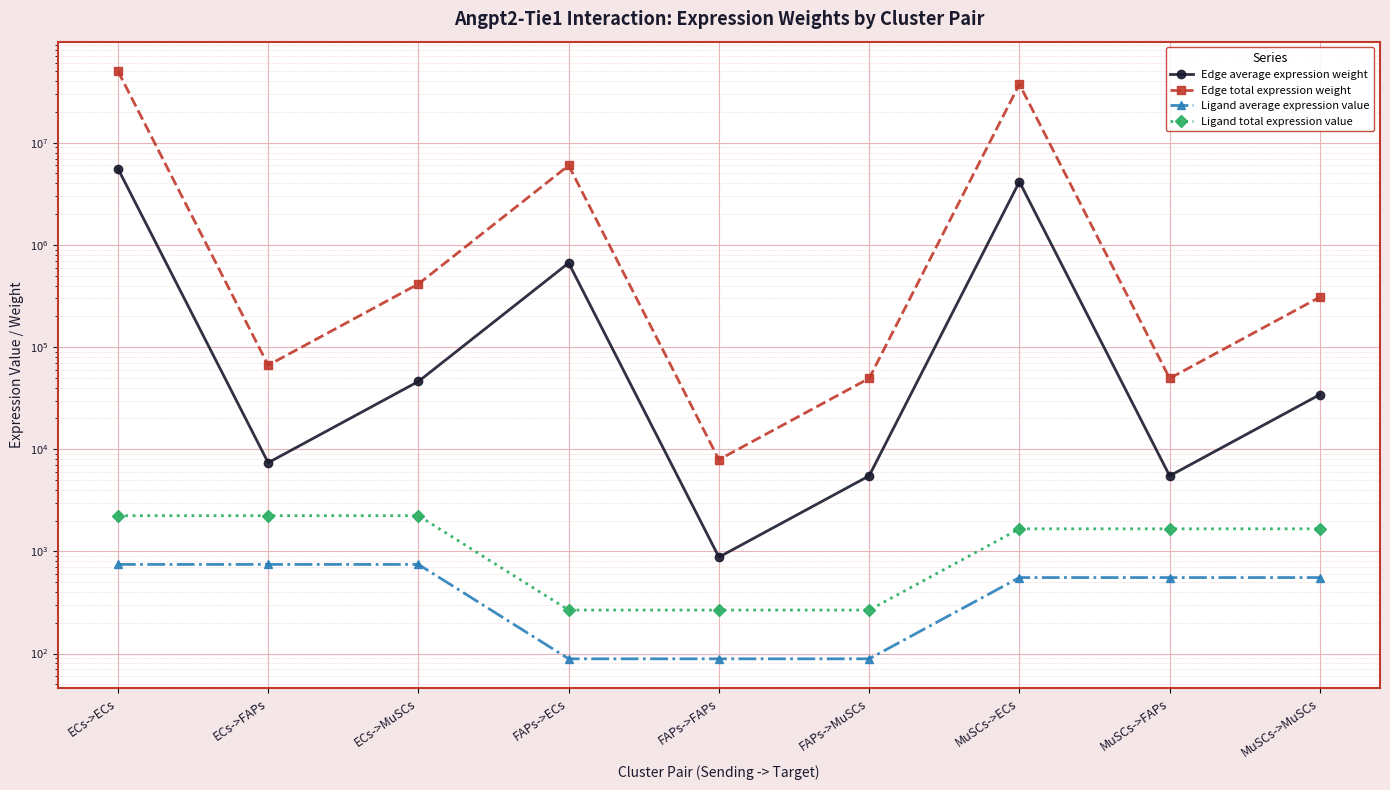

What is the label of the 2nd point from the left?

ECs->FAPs